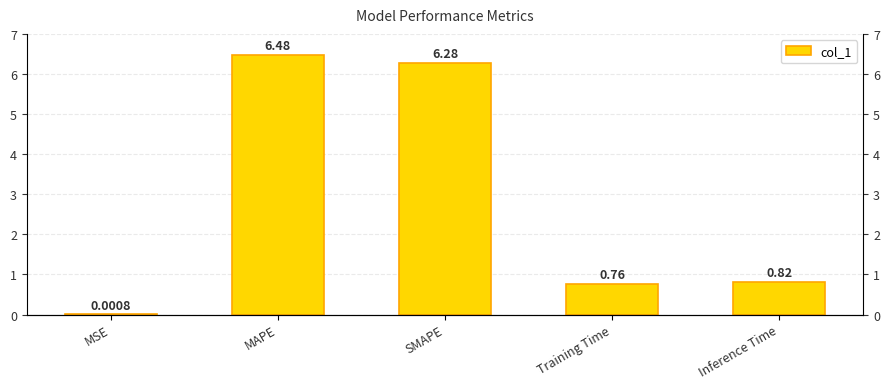

How many data points does each series have?

5